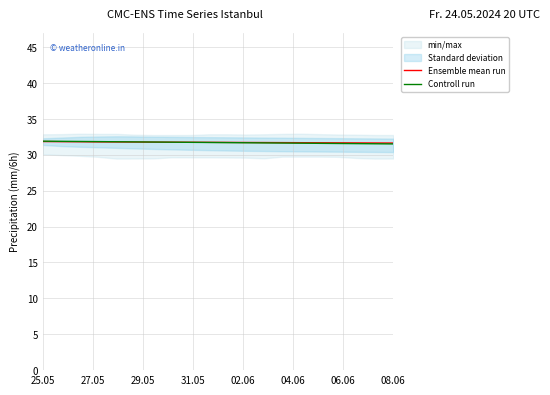

Reading left to right, transcribe all the data shown in this chart.

Ensemble mean run: 31.9	31.8	31.8	31.8	31.8	31.8	31.8	31.8	31.8	31.7	31.7	31.7	31.7	31.7	31.7	31.7	31.7	31.7	31.6	31.6
Controll run: 31.9	31.9	31.9	31.8	31.8	31.8	31.8	31.8	31.7	31.7	31.7	31.7	31.7	31.6	31.6	31.6	31.6	31.6	31.5	31.5